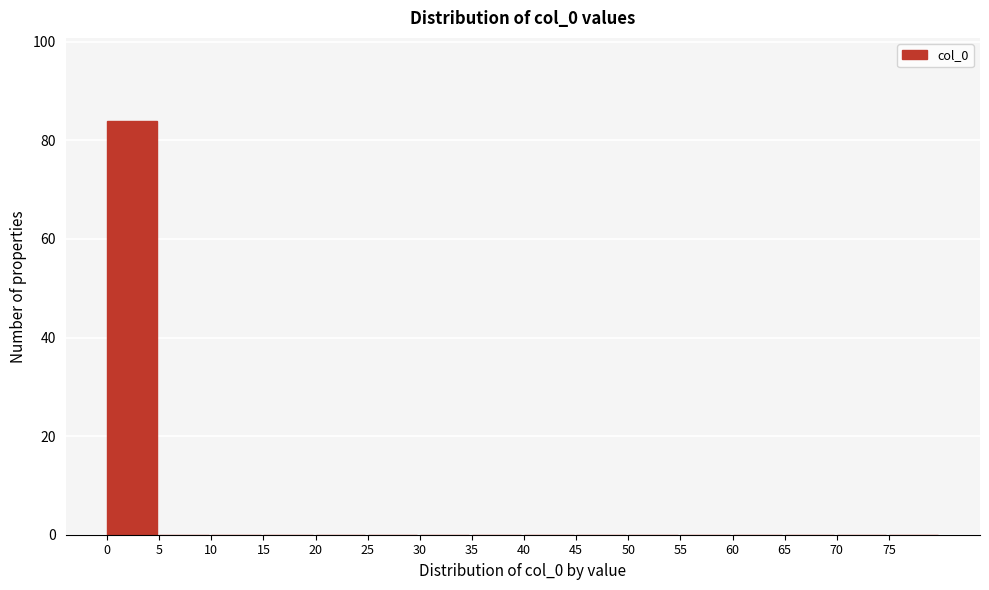

How tall is the bar that spans 0 to 5 on the x-axis? The values are not printed on the chart, so give them approximately, as read against the axis.

84